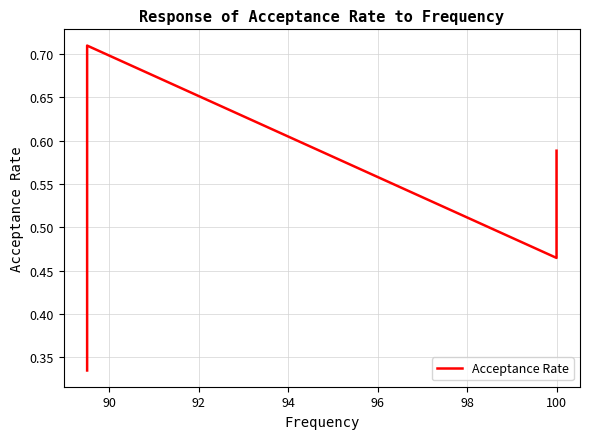

What is the difference between the values at 90 and 96?

0.1